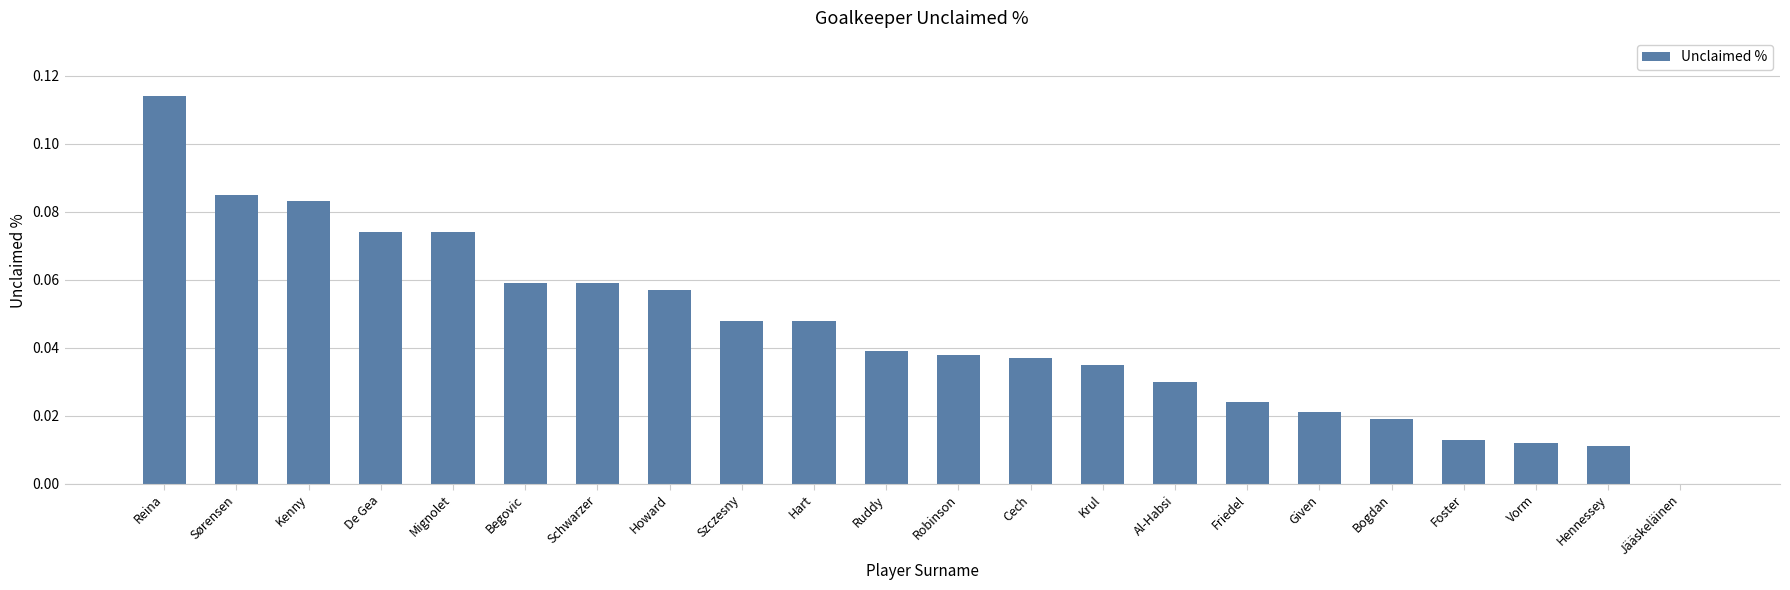

Between Foster and Begovic, which is larger?

Begovic